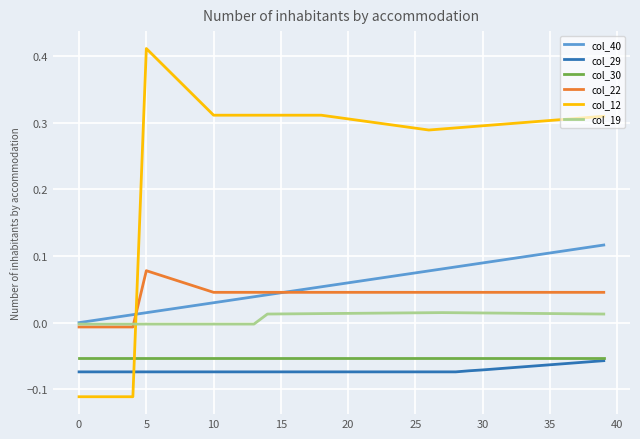

True or false: col_30 and col_19 cross at least once.

False